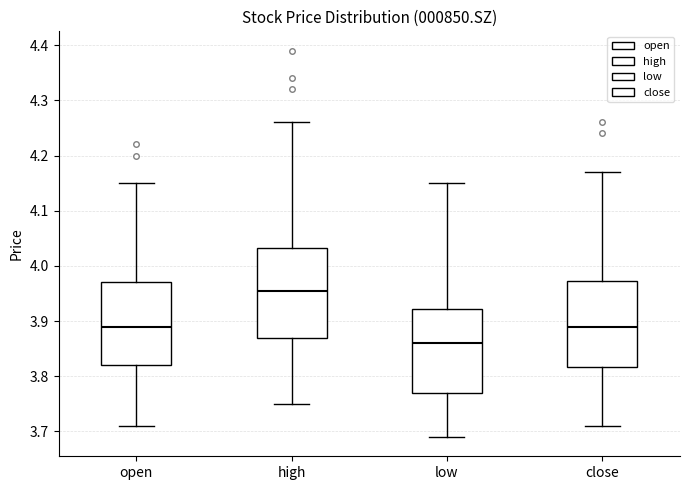

Reading left to right, transcribe this box plot: for each box, give where its median line is, the range the box spans, and where its two whiskers end, as read against the y-axis. The values are not printed on the chart, so give them approximately, as read against the axis.

open: median 3.89, box 3.82 to 3.97, whiskers 3.71 to 4.15
high: median 3.96, box 3.87 to 4.03, whiskers 3.75 to 4.26
low: median 3.86, box 3.77 to 3.92, whiskers 3.69 to 4.15
close: median 3.89, box 3.82 to 3.97, whiskers 3.71 to 4.17